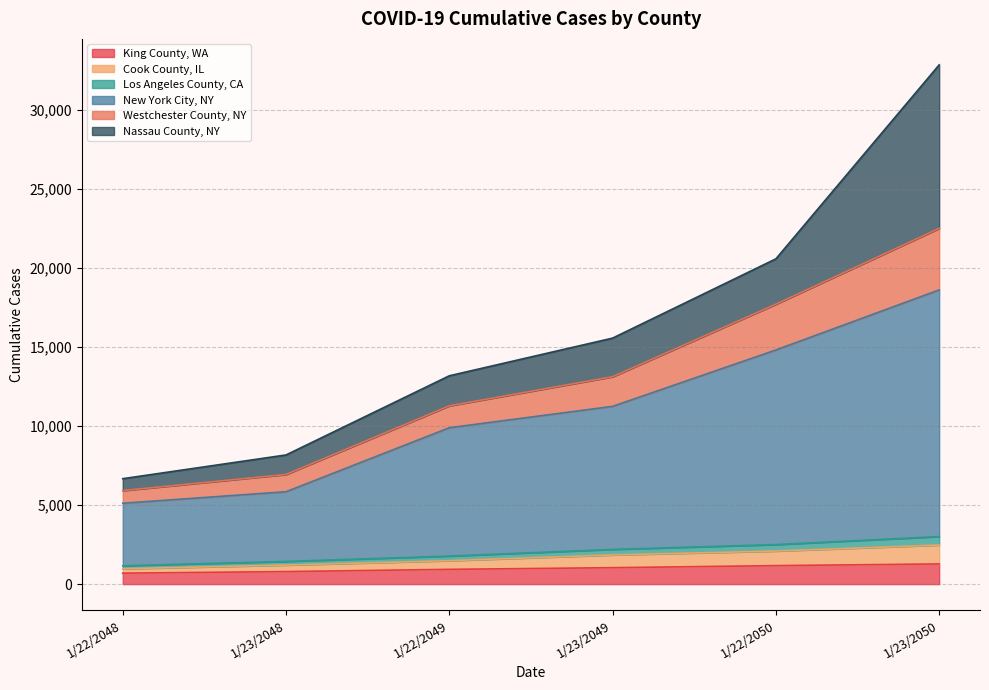

How many lines are shown in the chart?

6